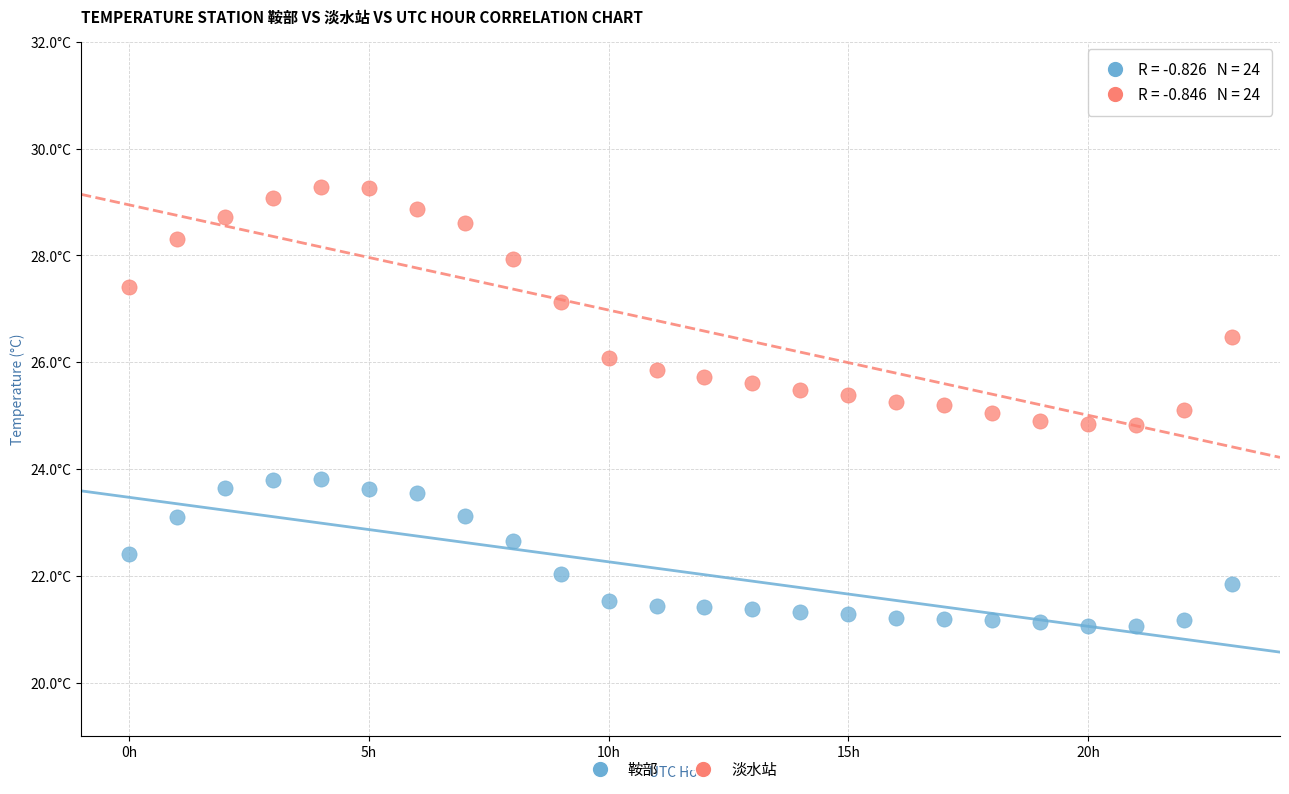

Which series reaches the maximum Y coordinate?

淡水站